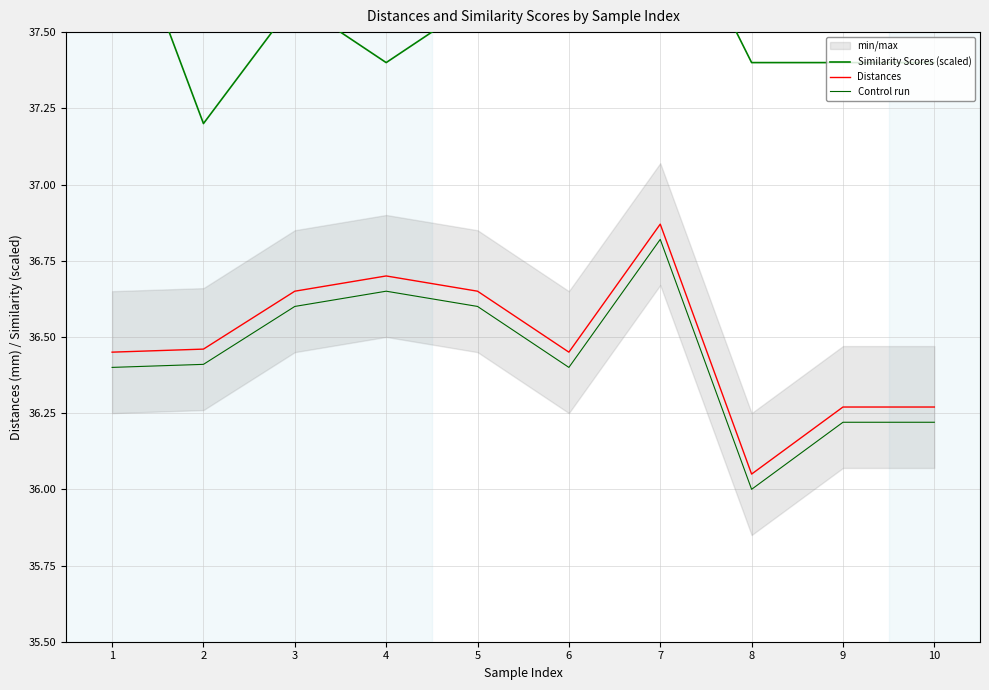

What is the difference between the highest and lowest values at 3?

1.0